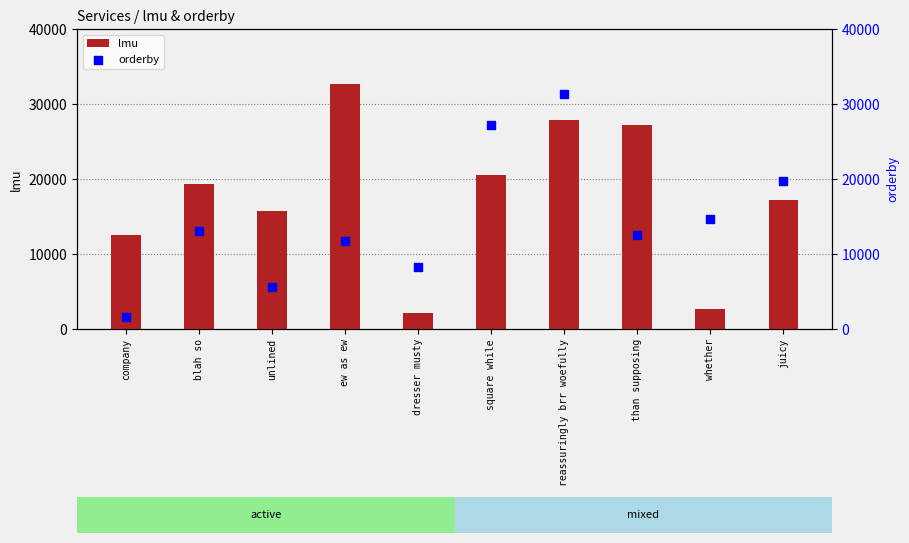

Which series has the widest spread of Y values?

lmu